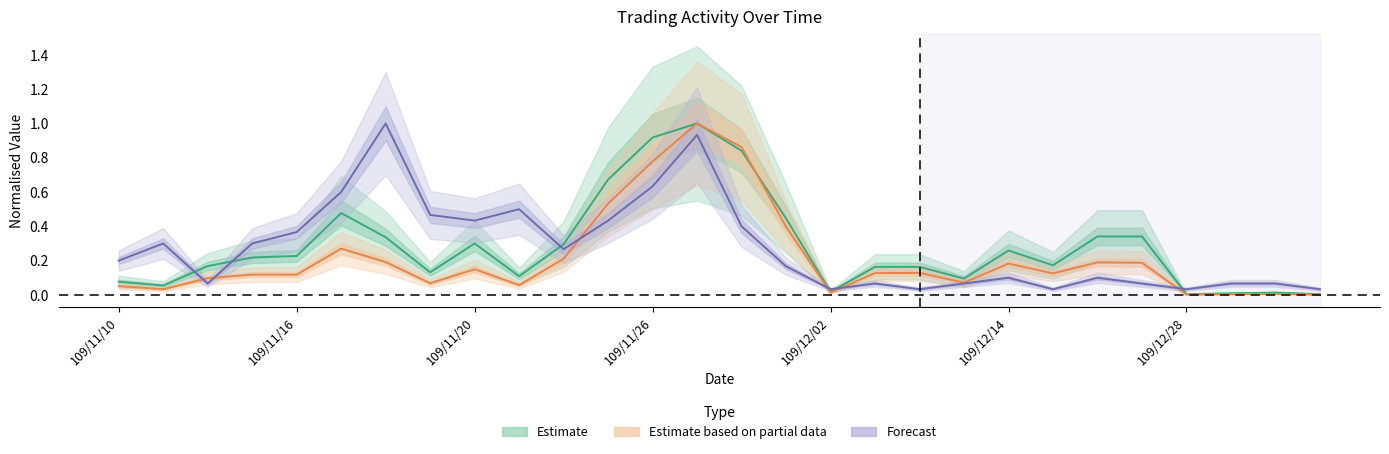

What is the difference between the second highest and second lowest values in the Volume (Estimate) series?

0.9